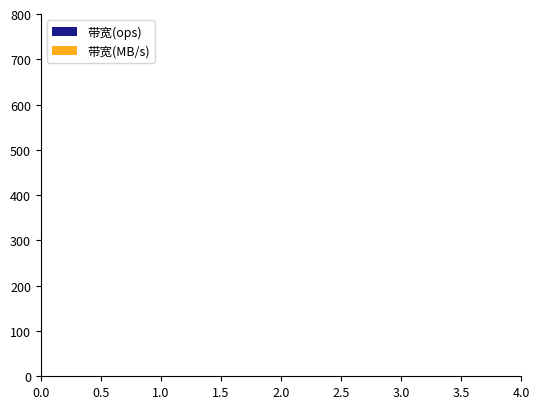

What are all the series names shown in the legend?

带宽(ops), 带宽(MB/s)